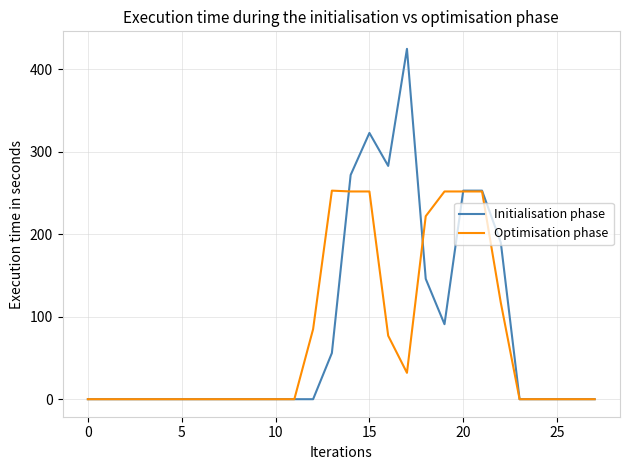

Does the chart display data point markers on the line(s)?

No